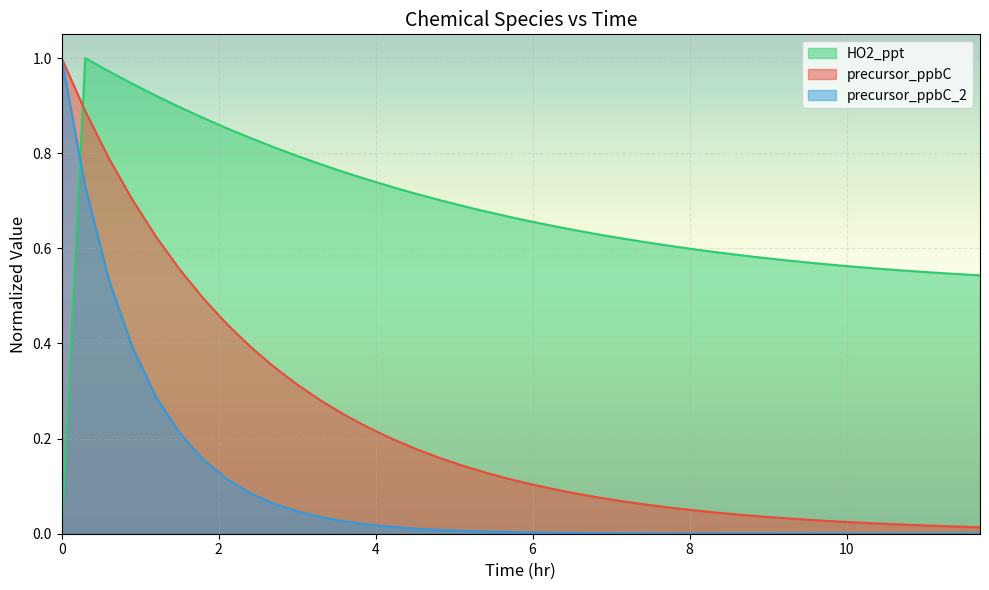

What is the difference between the second highest and minimum values in the HO2_ppt series?

1.0